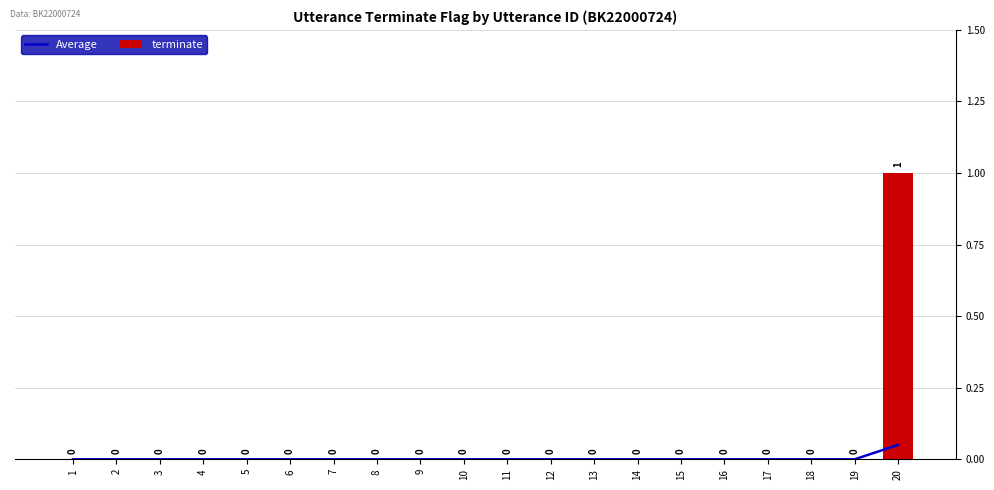

Reading left to right, transcribe all the data shown in this chart.

Average: 0.0	0.0	0.0	0.0	0.0	0.0	0.0	0.0	0.0	0.0	0.0	0.0	0.0	0.0	0.0	0.0	0.0	0.0	0.0	0.1
terminate: 0.0	0.0	0.0	0.0	0.0	0.0	0.0	0.0	0.0	0.0	0.0	0.0	0.0	0.0	0.0	0.0	0.0	0.0	0.0	1.0